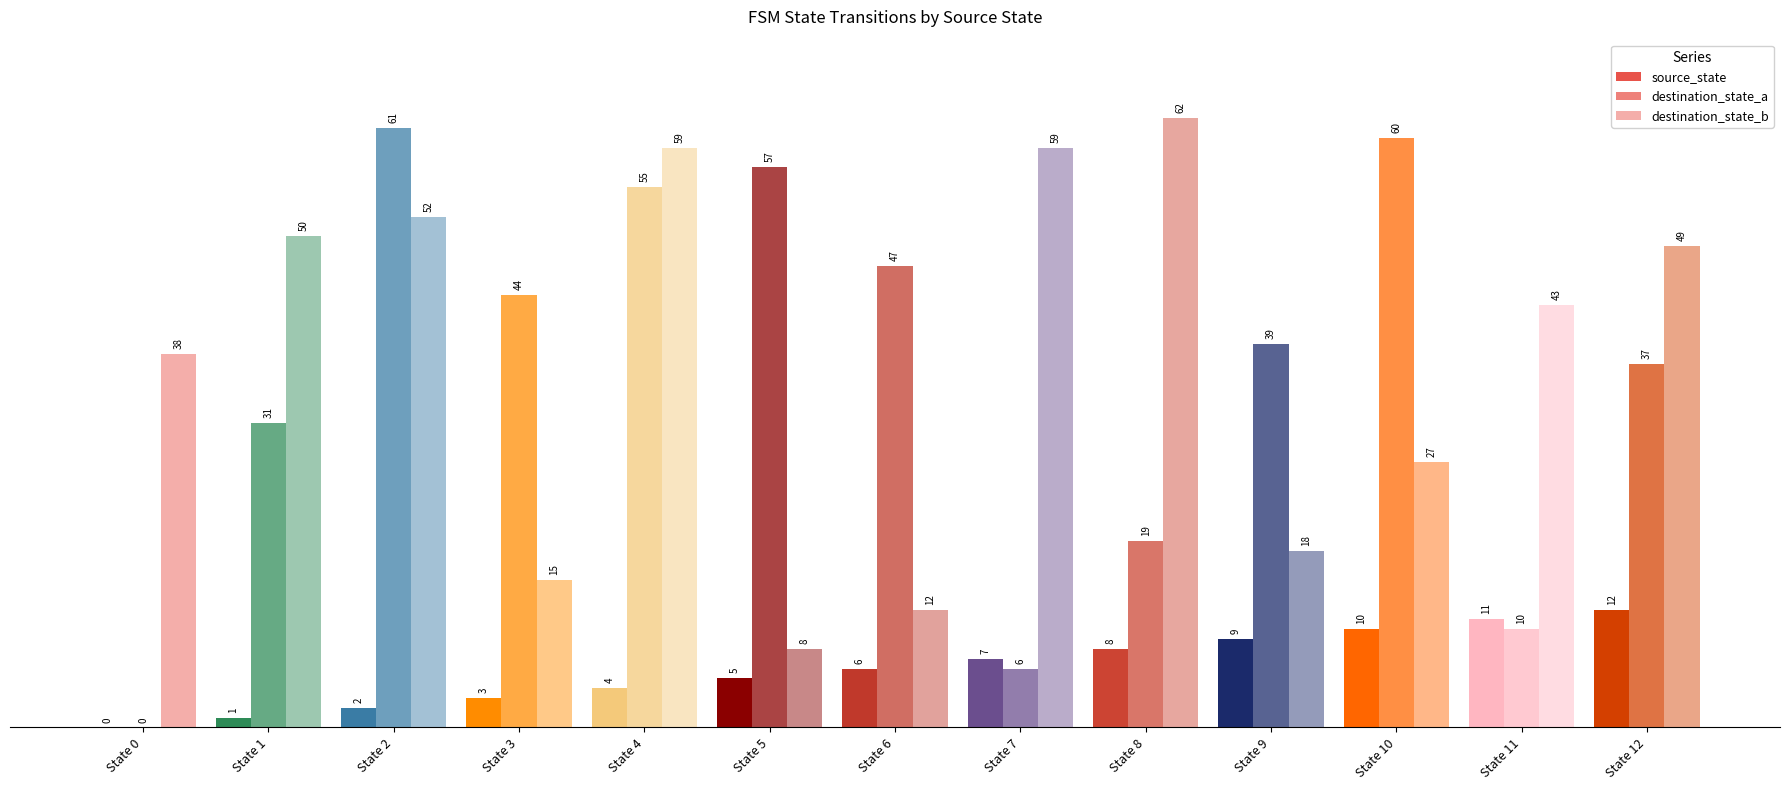

How many values in destination_state_a are above zero?

12